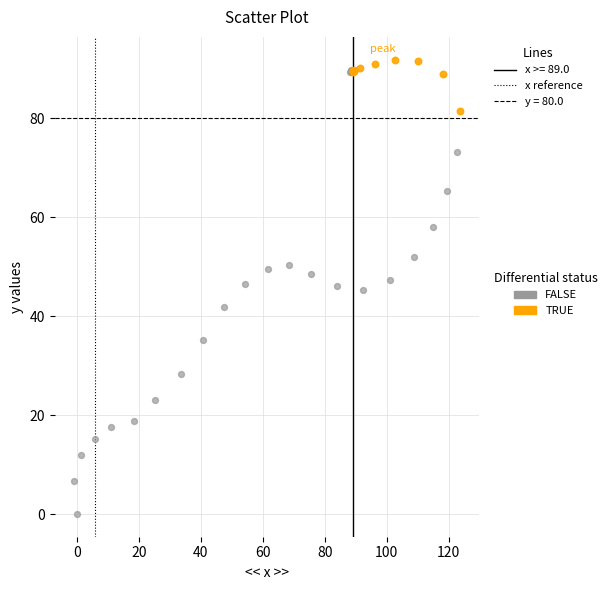

Which series reaches the maximum Y coordinate?

TRUE